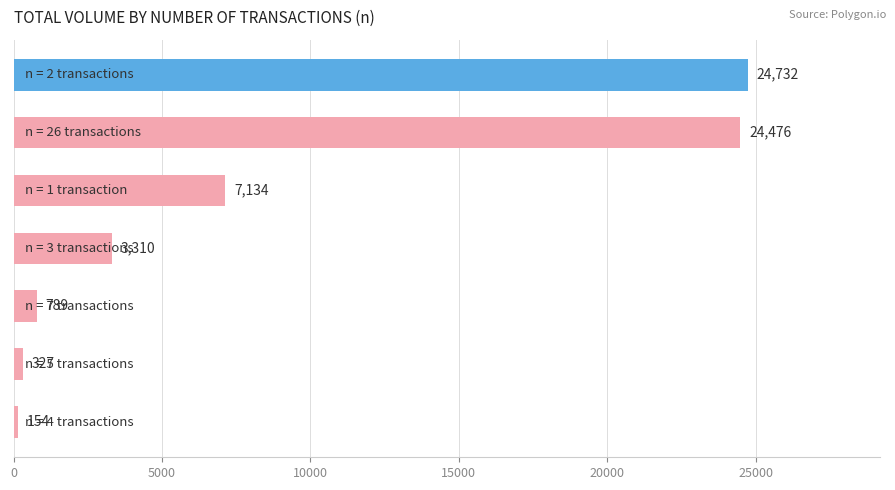

Reading bottom to top, list all the values displayed in this chart.

154	327	789	3310	7134	24476	24732